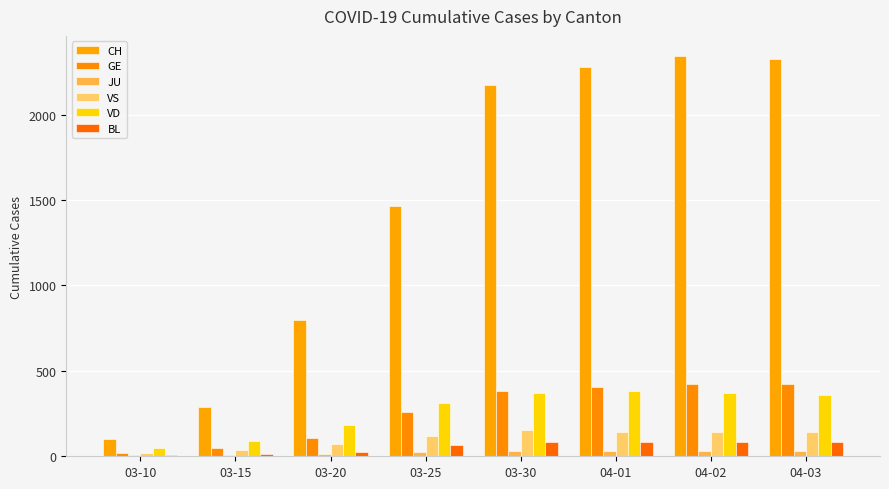

What is the sum of all GE values?

2067